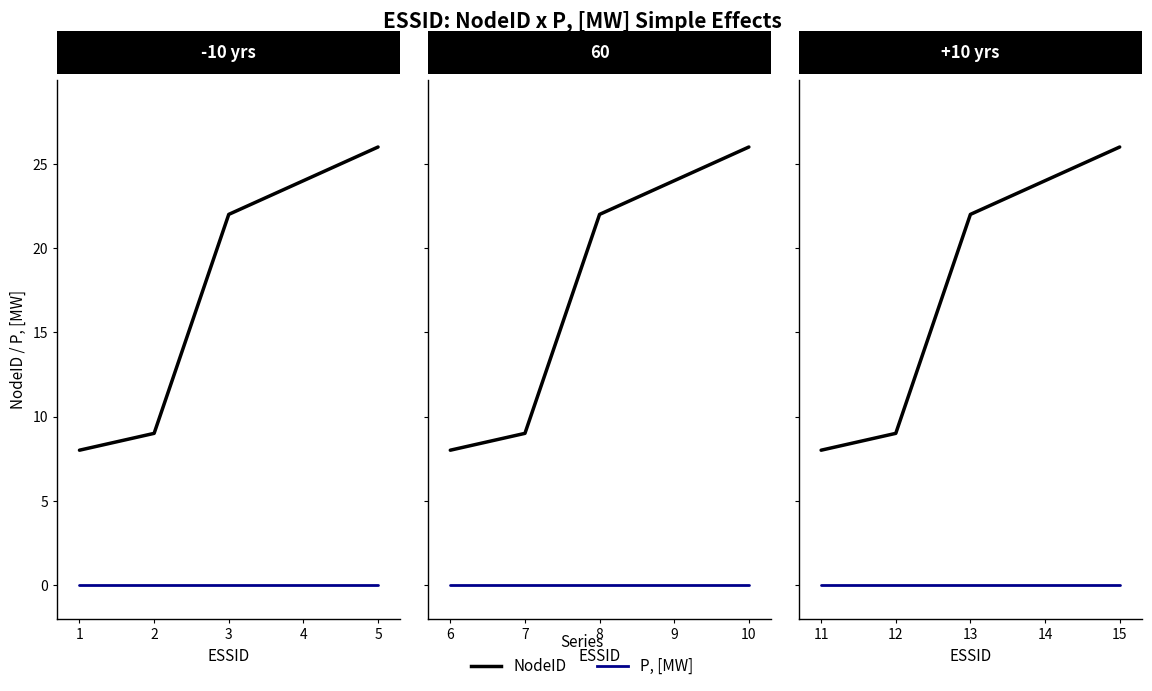

How many categories are shown in the chart?

5